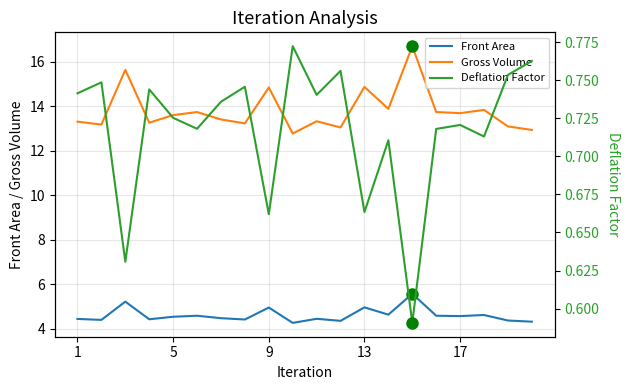

True or false: Gross Volume has a value of 6.3 at 9.

False